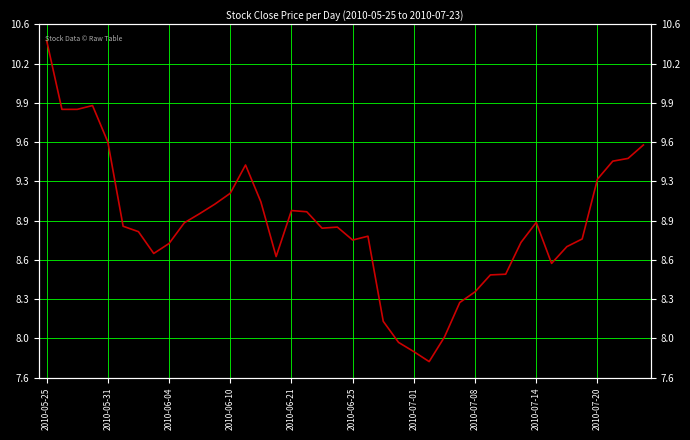

What is the value of the 22nd point from the left?

8.8